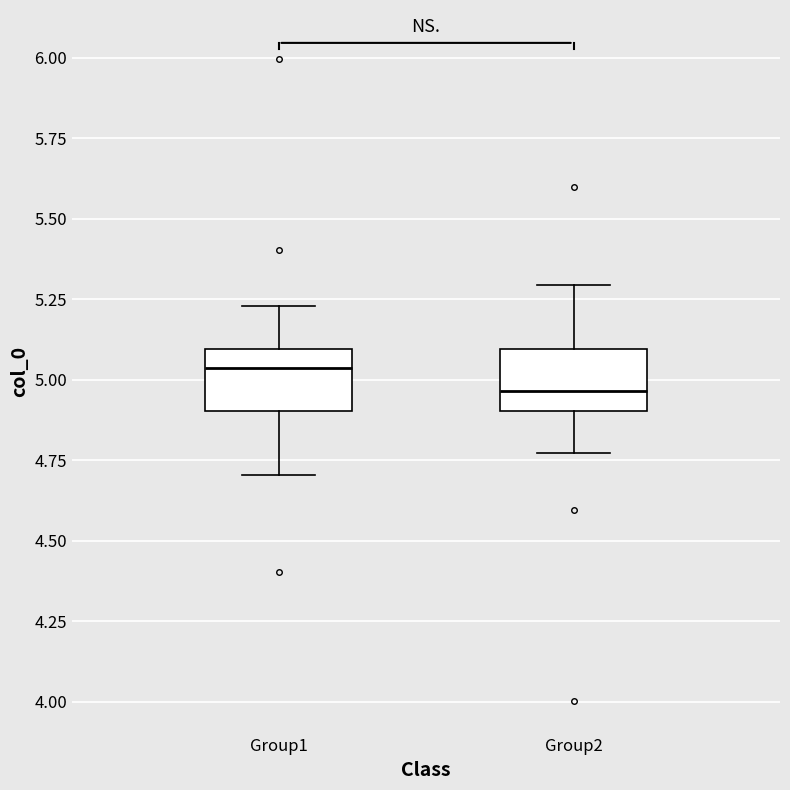

Reading left to right, read every box against the y-axis: the position of its median line, the range the box covers, and the ends of its whiskers. The values are not printed on the chart, so give them approximately, as read against the axis.

Group1: median 5.05, box 4.90 to 5.10, whiskers 4.70 to 5.25
Group2: median 4.95, box 4.90 to 5.10, whiskers 4.75 to 5.30